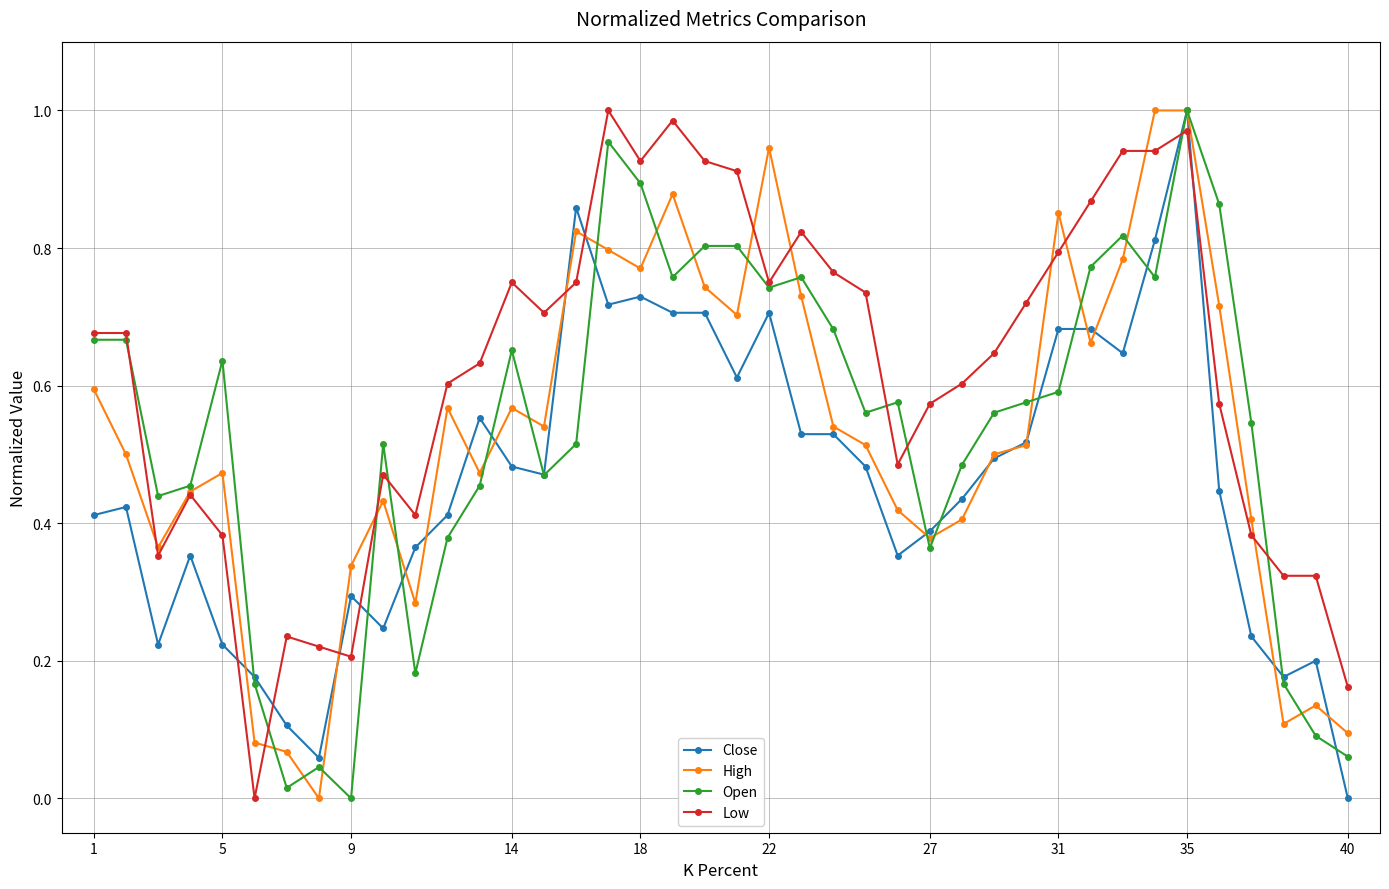

How many intersections are there between Low and Close?

8